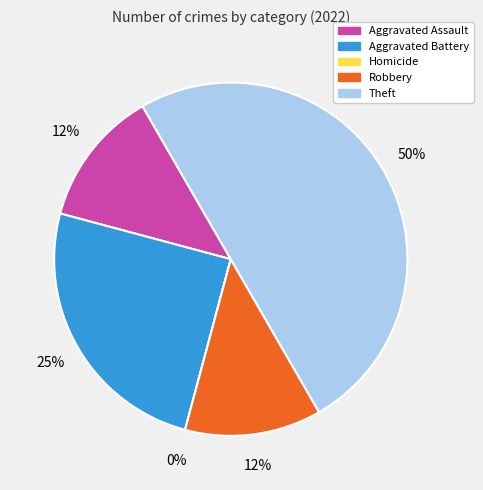

Is it true that Homicide is 12% of the pie?

False